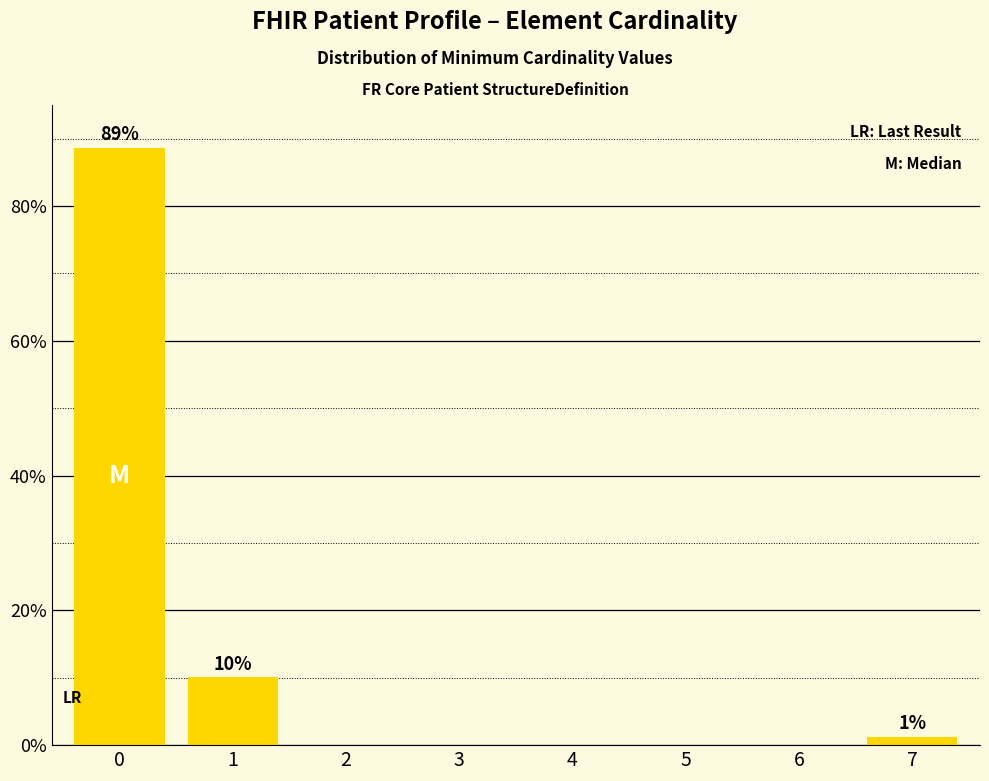

Reading right to left, what are all the values shown in this chart?

7=1.3	6=0.0	5=0.0	4=0.0	3=0.0	2=0.0	1=10.1	0=88.7